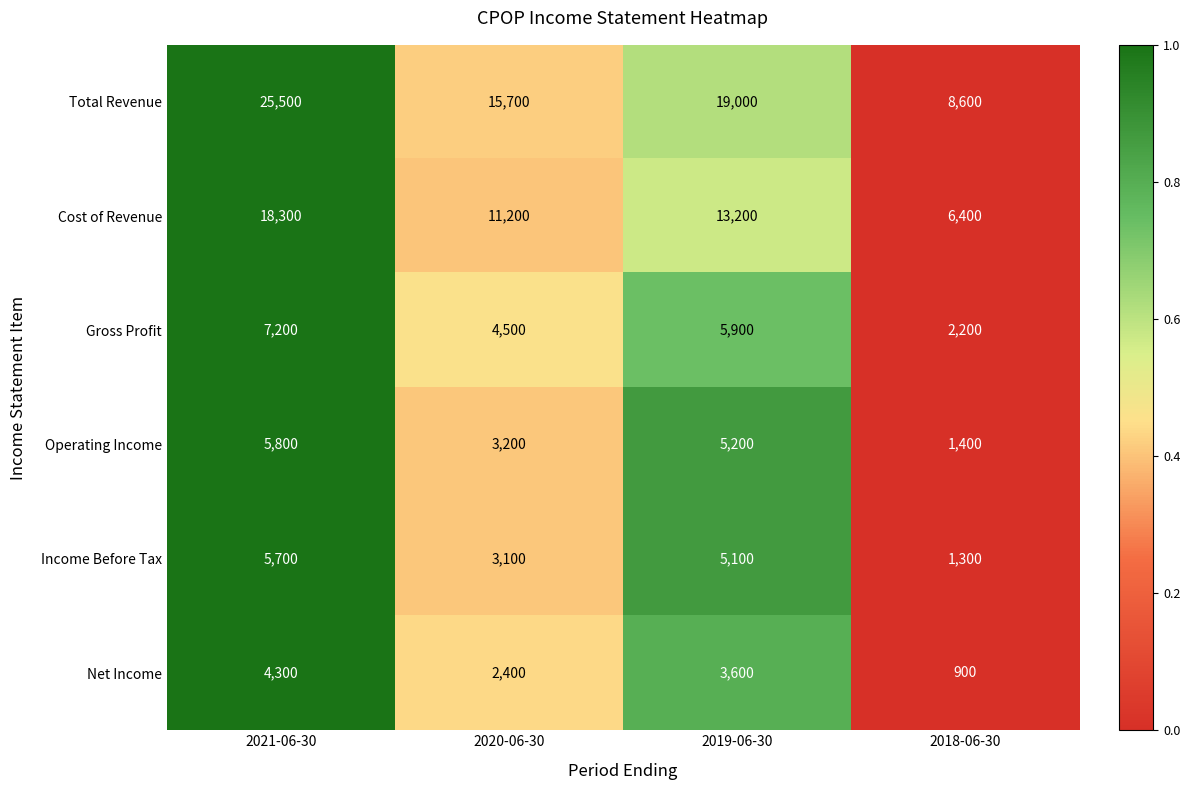

List the labels in order of Income Before Tax value, largest first.

2021-06-30, 2019-06-30, 2020-06-30, 2018-06-30